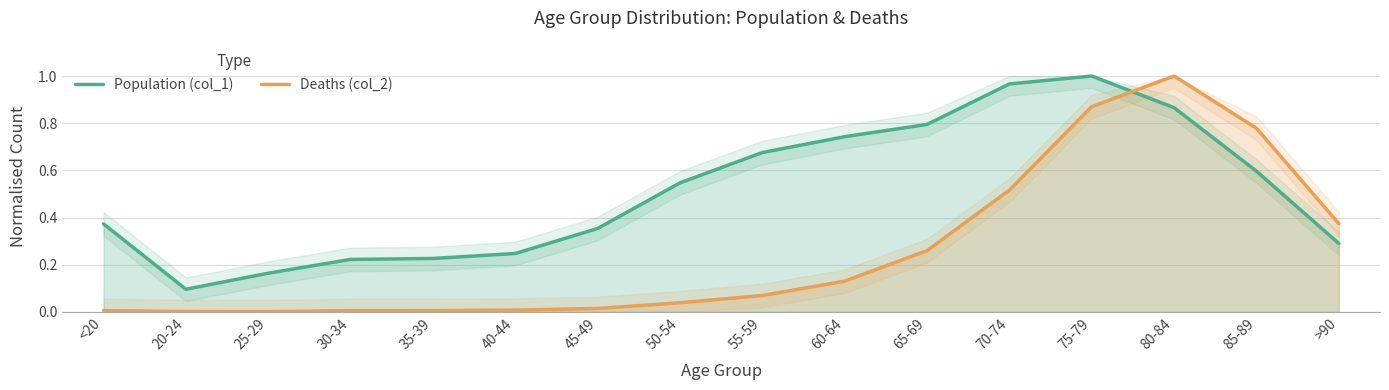

True or false: Deaths (col_2) has a value of 0.3 at 65-69.

True